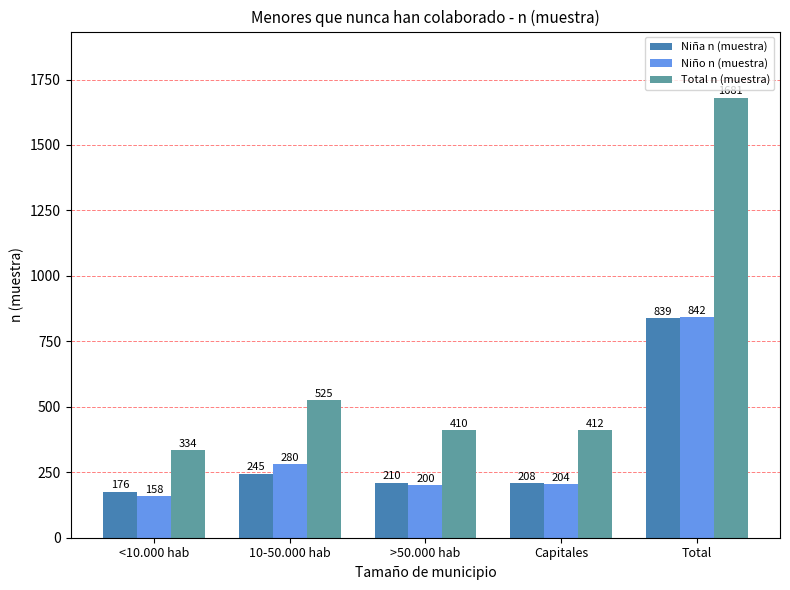

What is the label of the 4th bar from the right?

10-50.000 hab